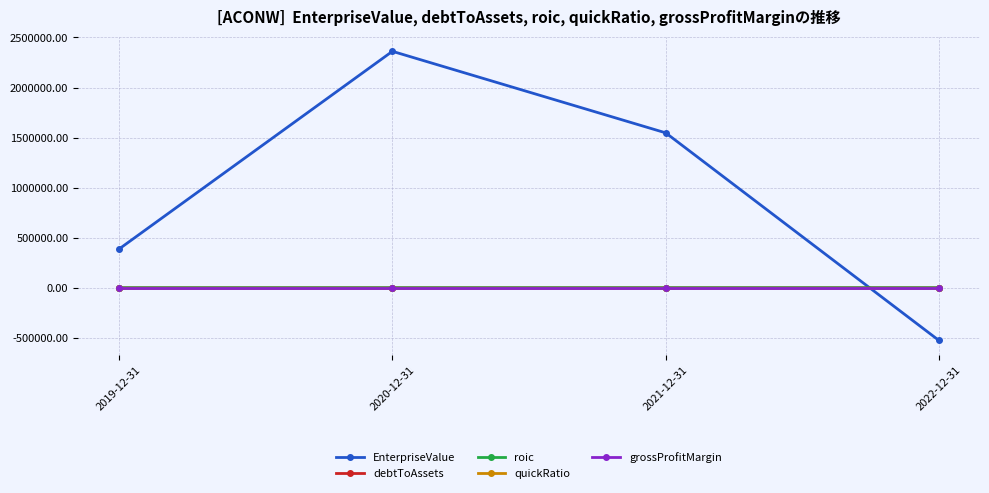

Between 2019-12-31 and 2020-12-31, which series saw the biggest shift?

EnterpriseValue